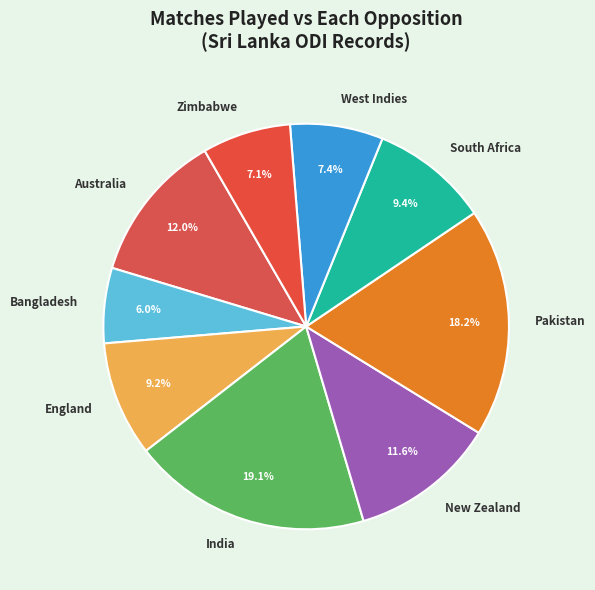

To the nearest percent, what percentage of the pie is West Indies?

7%